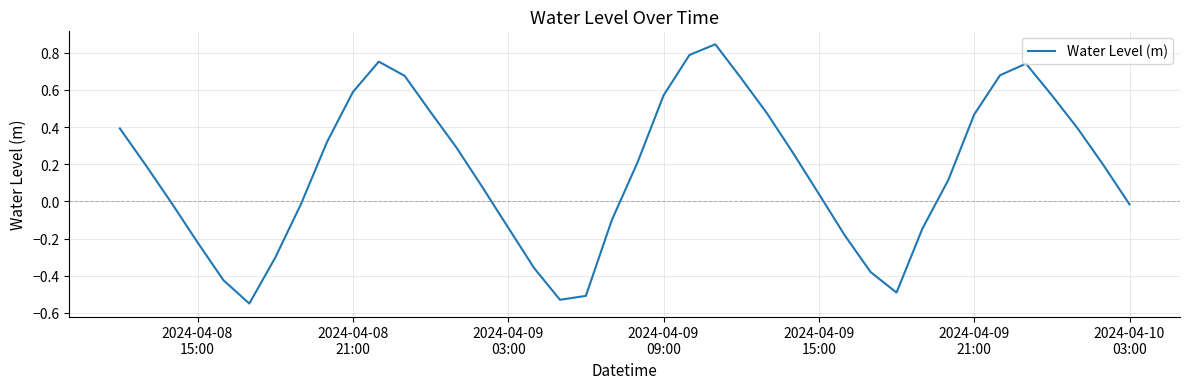

What is the difference between the maximum and minimum values?

1.4